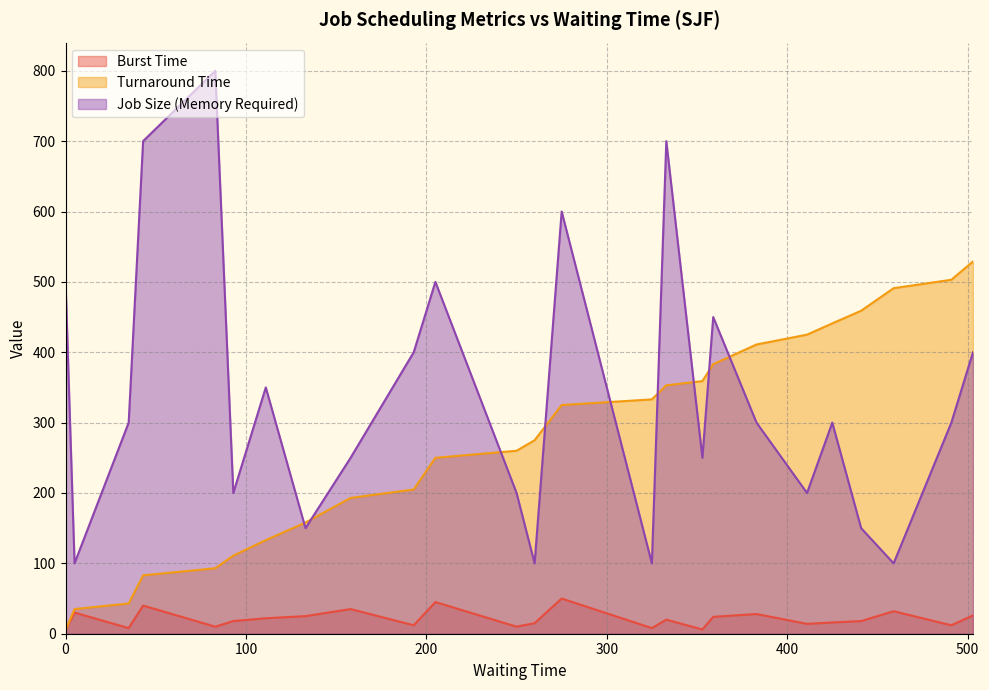

Rank the series at 250.0 from highest to lowest value.

Turnaround Time, Job Size (Memory Required), Burst Time